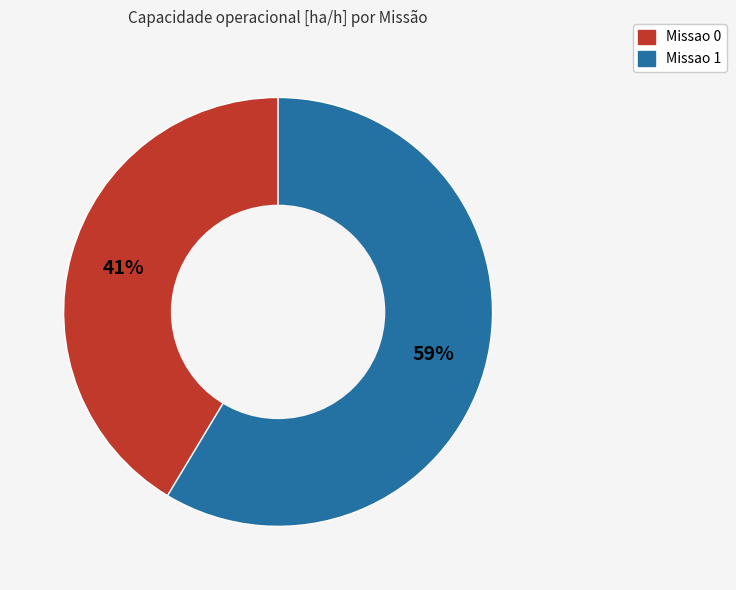

Which slice represents more than half of the pie?

Missao 1